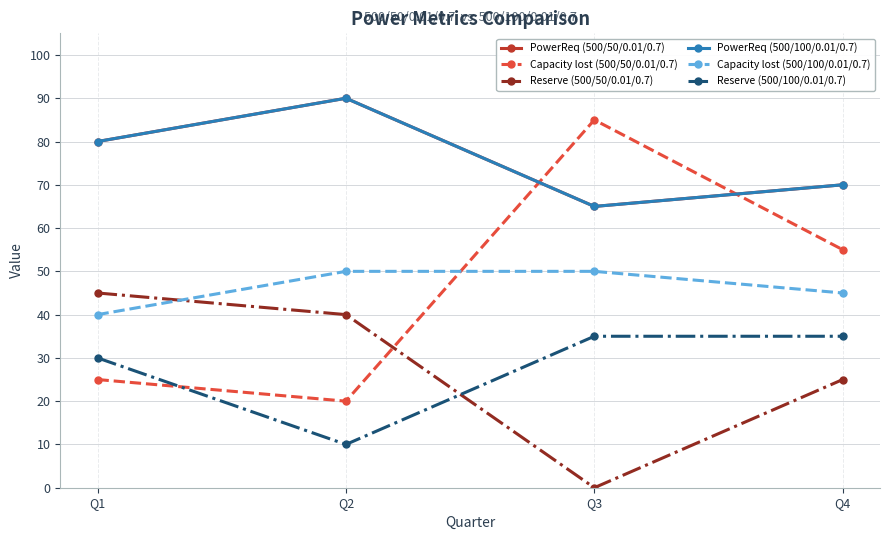

True or false: PowerReq (500/50/0.01/0.7) and PowerReq (500/100/0.01/0.7) cross at least once.

False